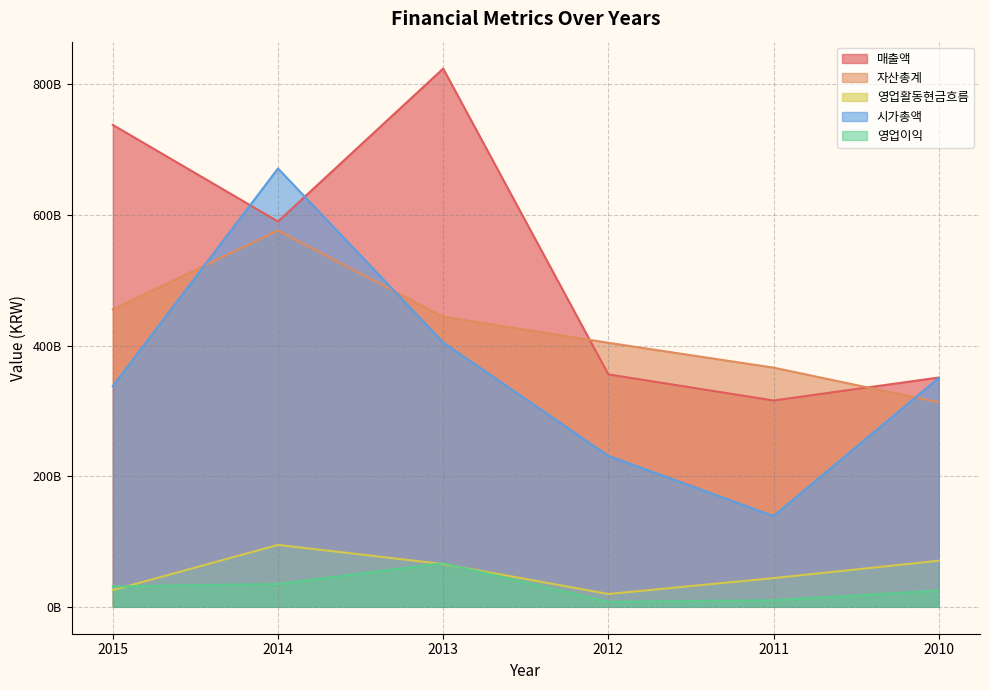

What is the average value of the 영업활동현금흐름 series?

58882769855